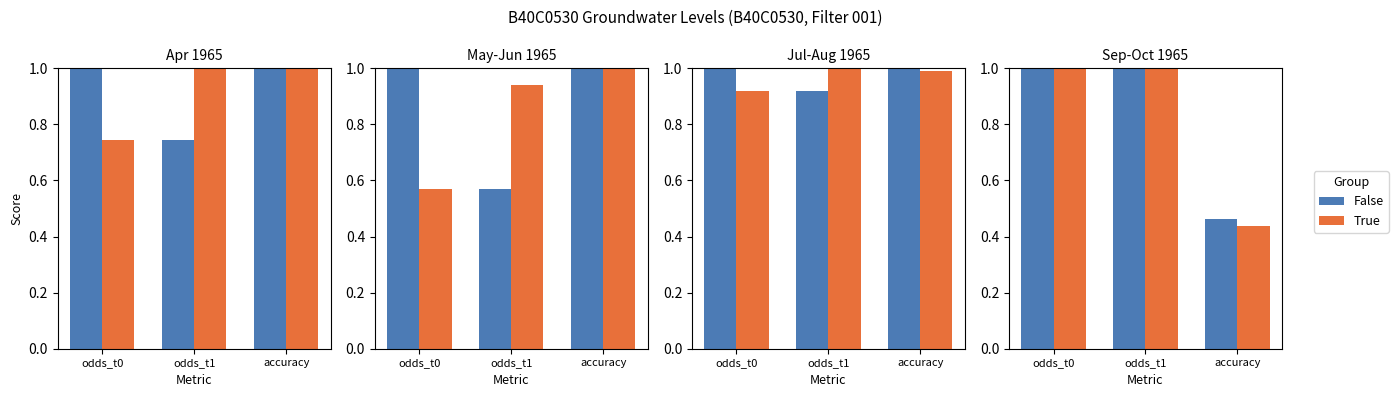

True or false: False has a value of 0.5 at accuracy.

True